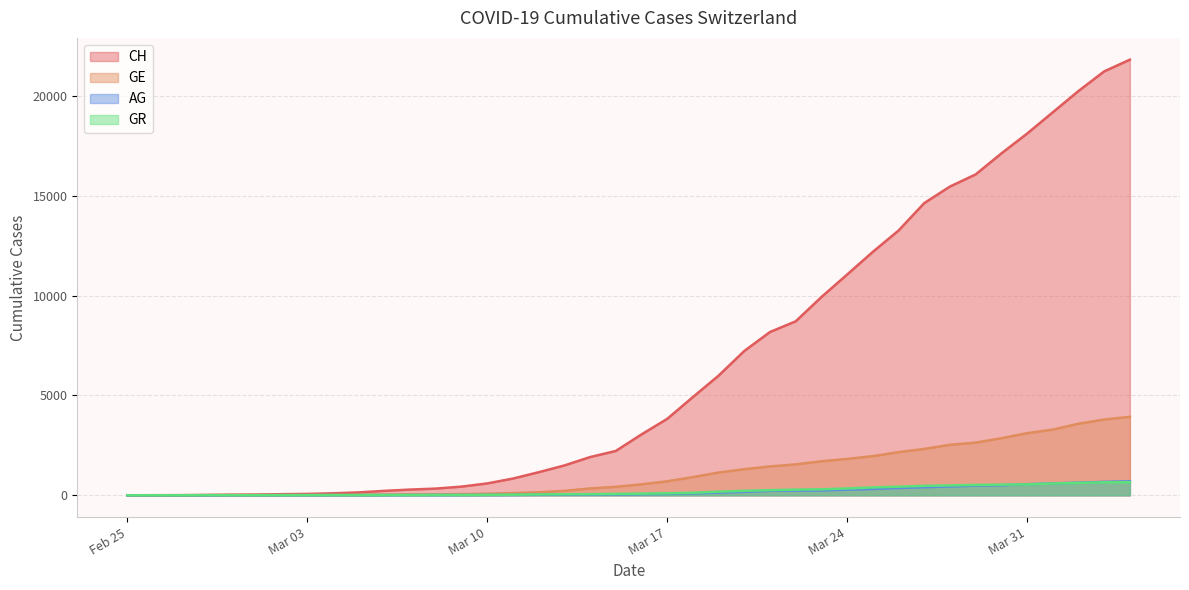

Which series has the largest total across all categories?

CH